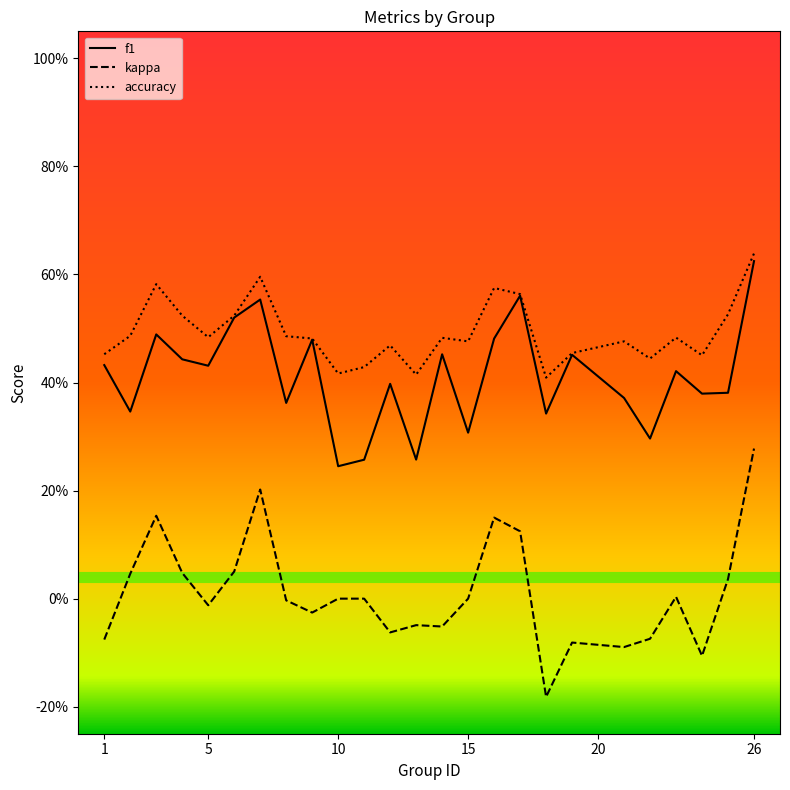

At which category is the sum across all series the highest?

26